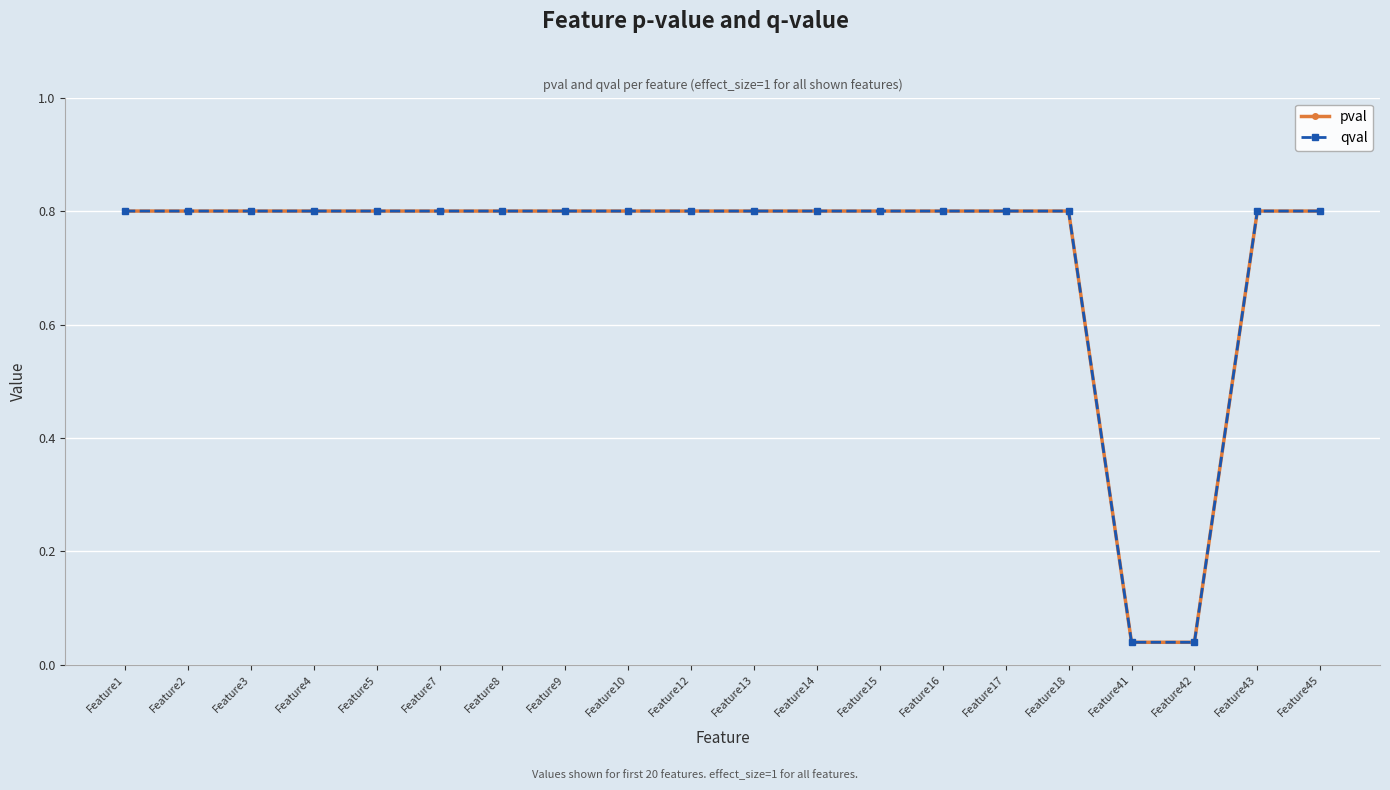

True or false: pval and qval intersect in this chart.

False